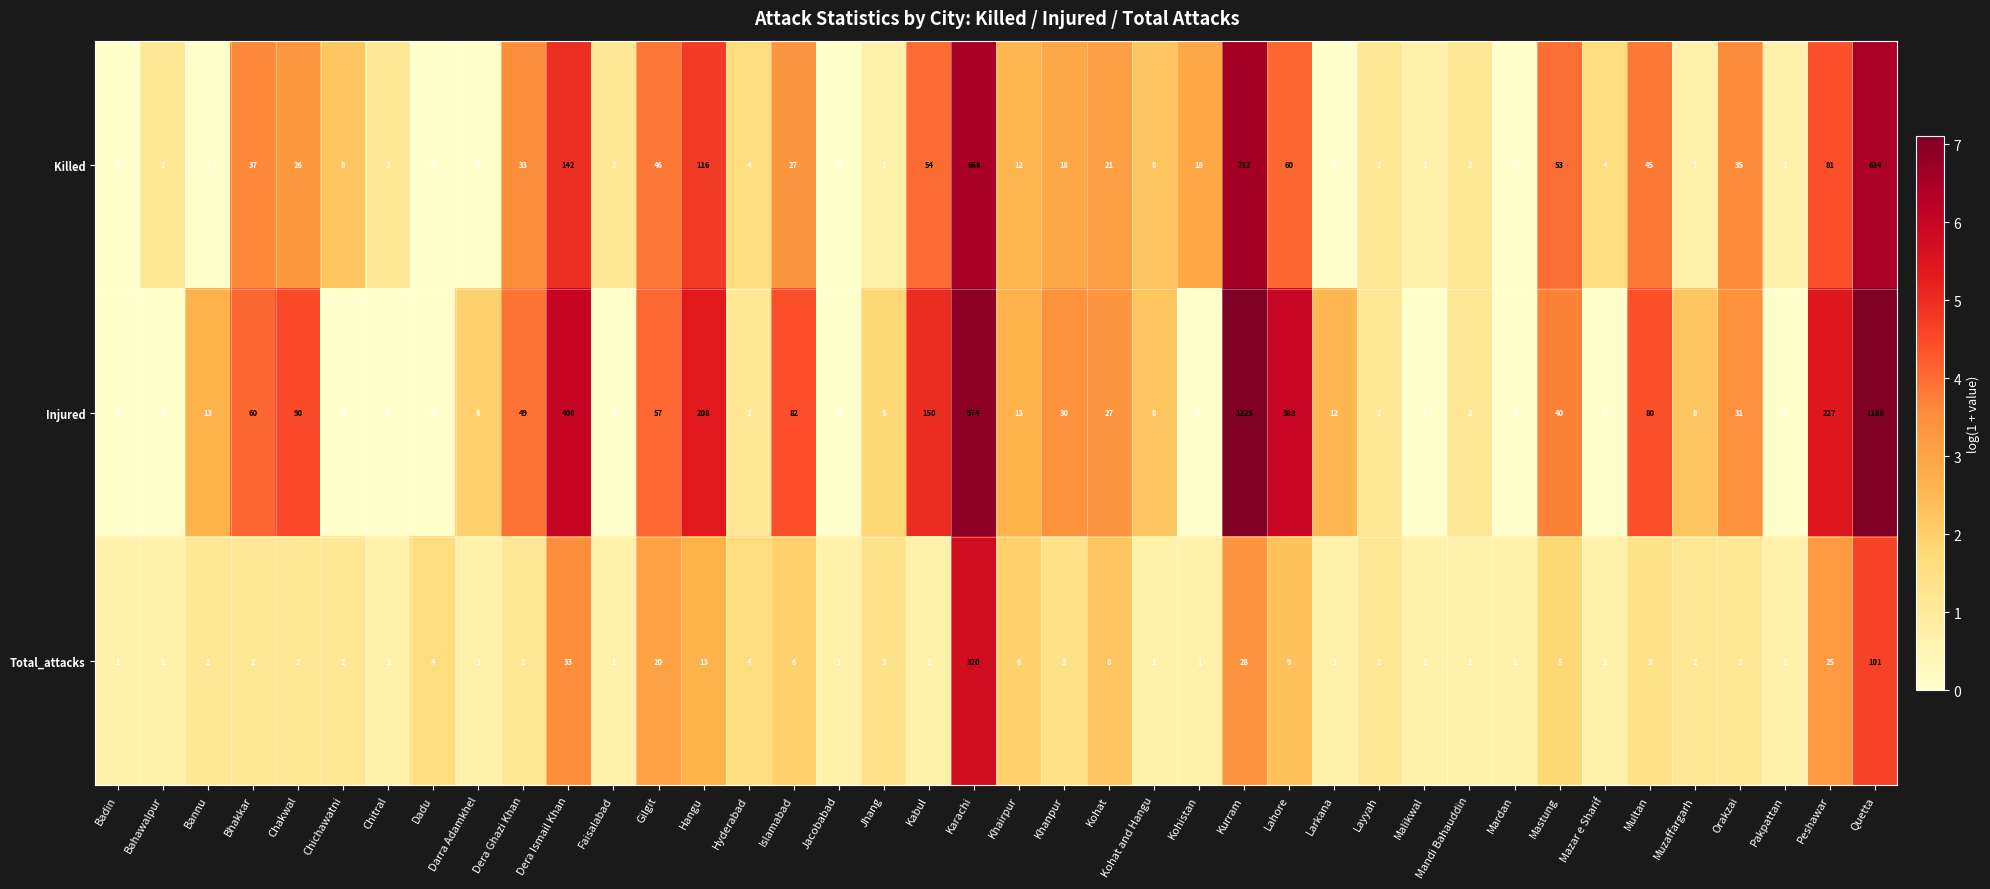

List the series in order of their peak value, highest first.

Injured, Killed, Total_attacks